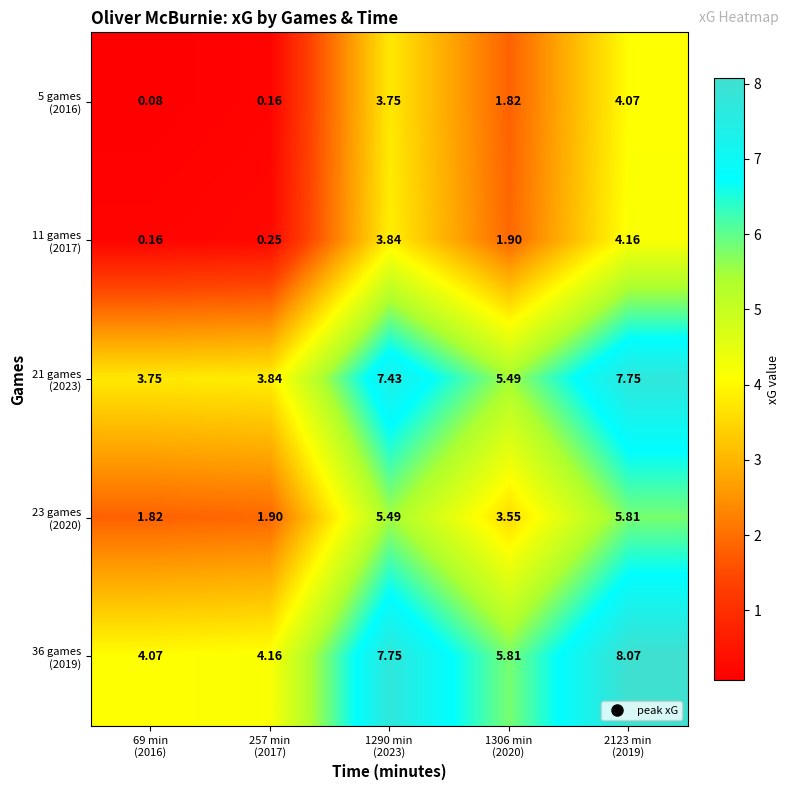

Which has a higher value, 1306 min
(2020) or 2123 min
(2019)?

2123 min
(2019)